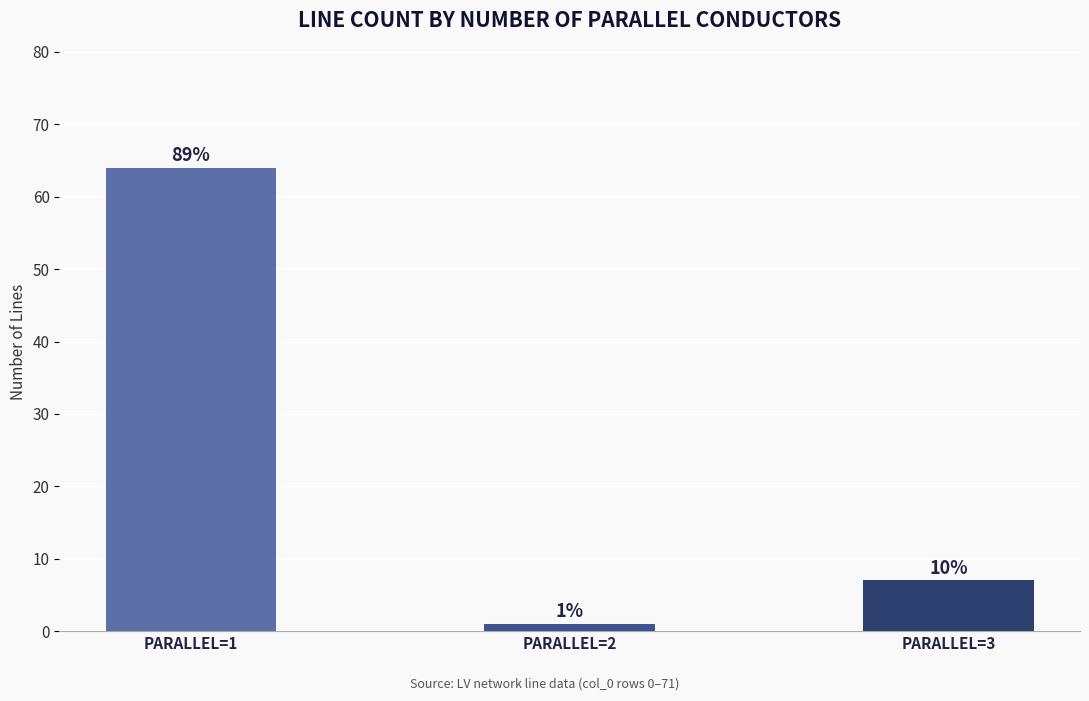

Are the bars horizontal?

No